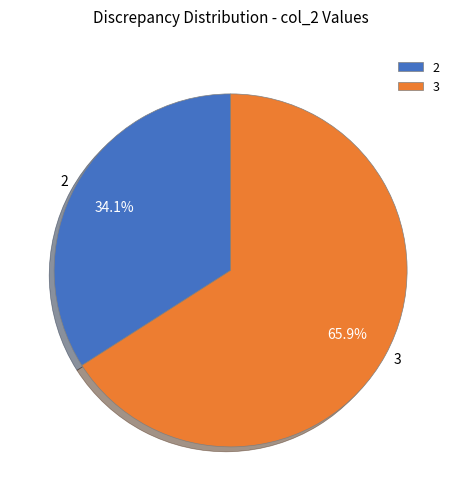

Rank the categories by value from lowest to highest.

2, 3